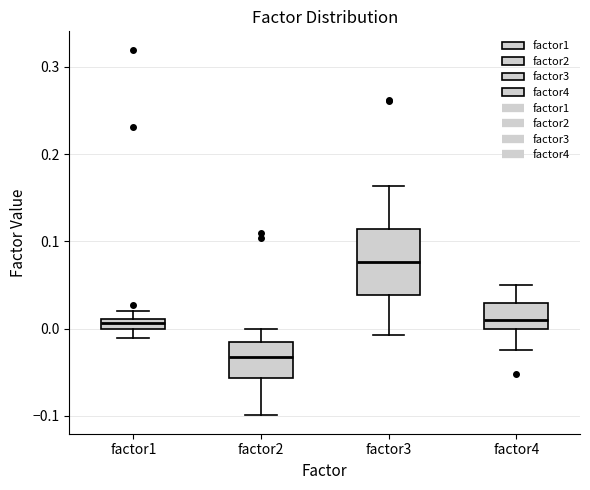

Which box has the lowest median line?

factor2